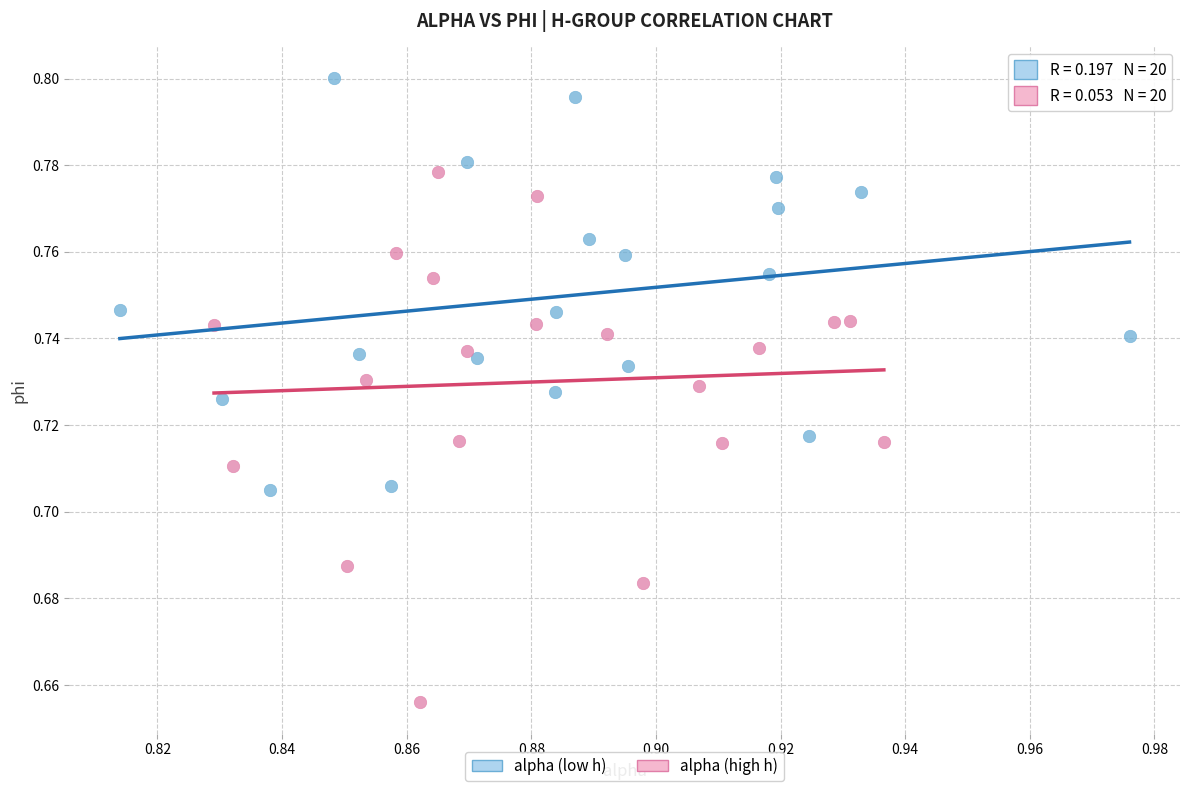

Which series has the largest Y range (max minus min)?

alpha (high h)